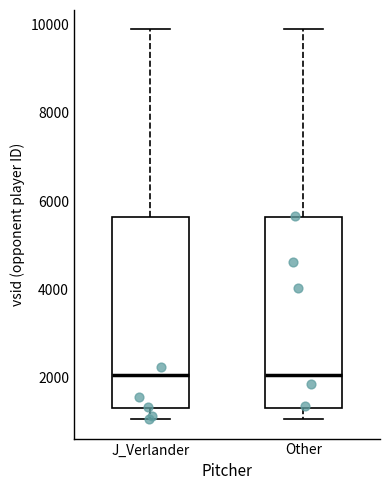

Reading left to right, read every box against the y-axis: the position of its median line, the range the box covers, and the ends of its whiskers. The values are not printed on the chart, so give them approximately, as read against the axis.

J_Verlander: median 2000, box 1400 to 5600, whiskers 1000 to 9800
Other: median 2000, box 1400 to 5600, whiskers 1000 to 9800